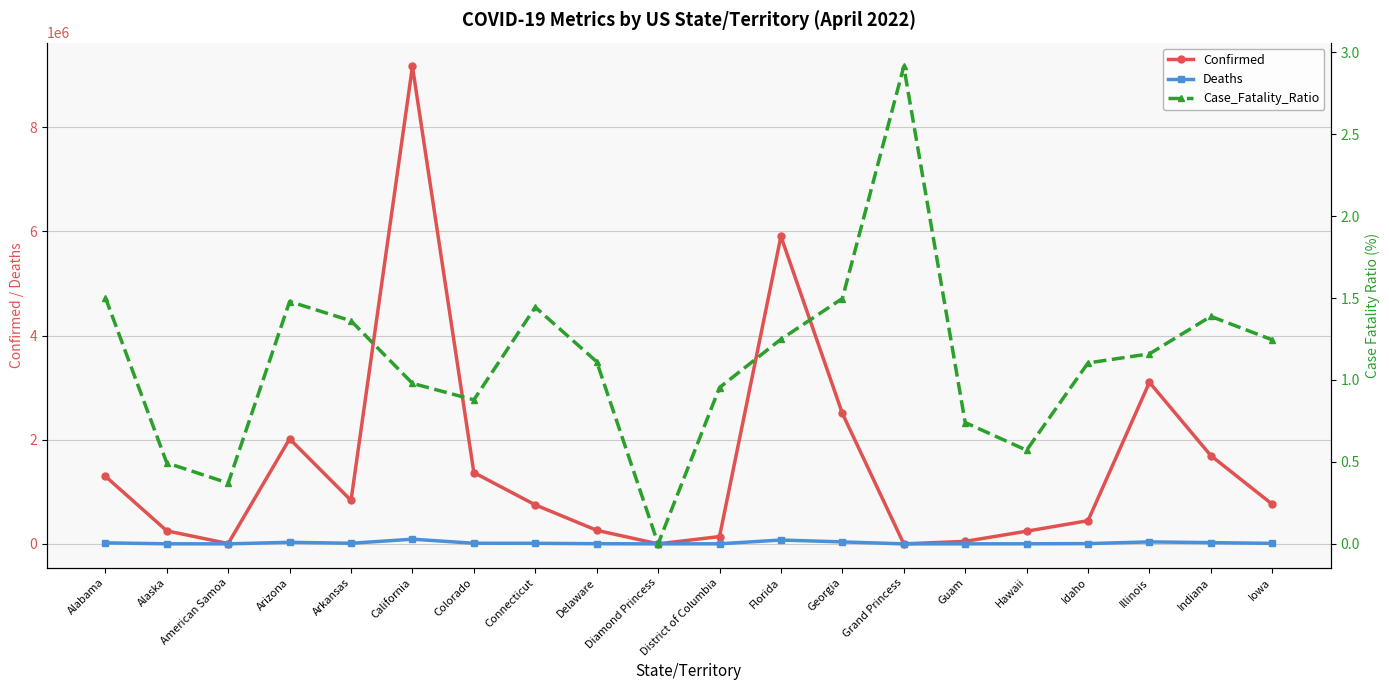

What is the average value of the Confirmed series?

1540022